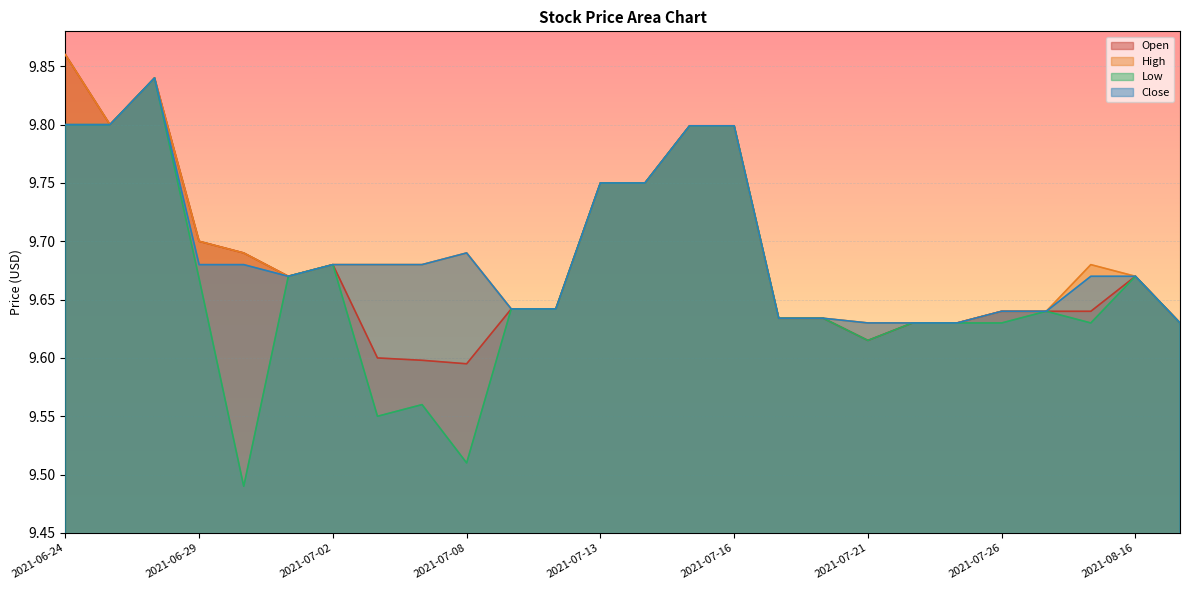

Reading right to left, list all the values displayed in this chart.

Open: 9.6	9.7	9.6	9.6	9.6	9.6	9.6	9.6	9.6	9.6	9.8	9.8	9.8	9.8	9.6	9.6	9.6	9.6	9.6	9.7	9.7	9.7	9.7	9.8	9.8	9.9
High: 9.6	9.7	9.7	9.6	9.6	9.6	9.6	9.6	9.6	9.6	9.8	9.8	9.8	9.8	9.6	9.6	9.7	9.7	9.7	9.7	9.7	9.7	9.7	9.8	9.8	9.9
Low: 9.6	9.7	9.6	9.6	9.6	9.6	9.6	9.6	9.6	9.6	9.8	9.8	9.8	9.8	9.6	9.6	9.5	9.6	9.6	9.7	9.7	9.5	9.7	9.8	9.8	9.8
Close: 9.6	9.7	9.7	9.6	9.6	9.6	9.6	9.6	9.6	9.6	9.8	9.8	9.8	9.8	9.6	9.6	9.7	9.7	9.7	9.7	9.7	9.7	9.7	9.8	9.8	9.8